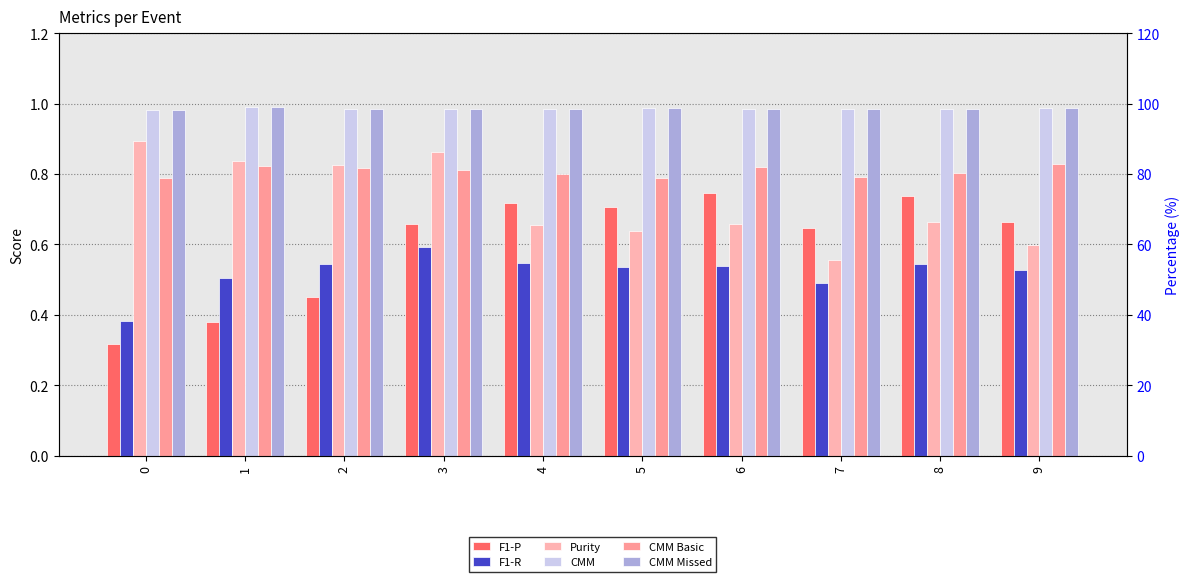

At how many categories does at least one series exceed 0?

10